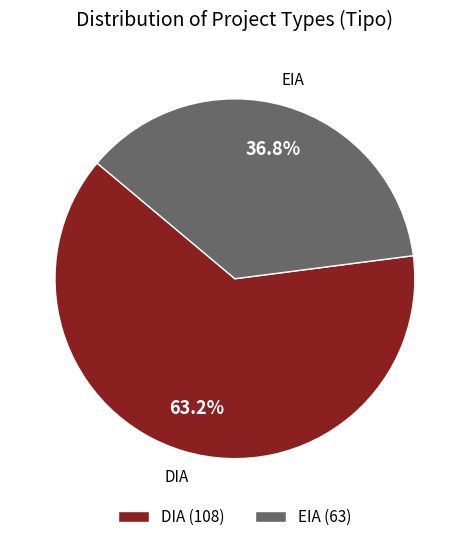

Is there a majority slice in this chart?

Yes